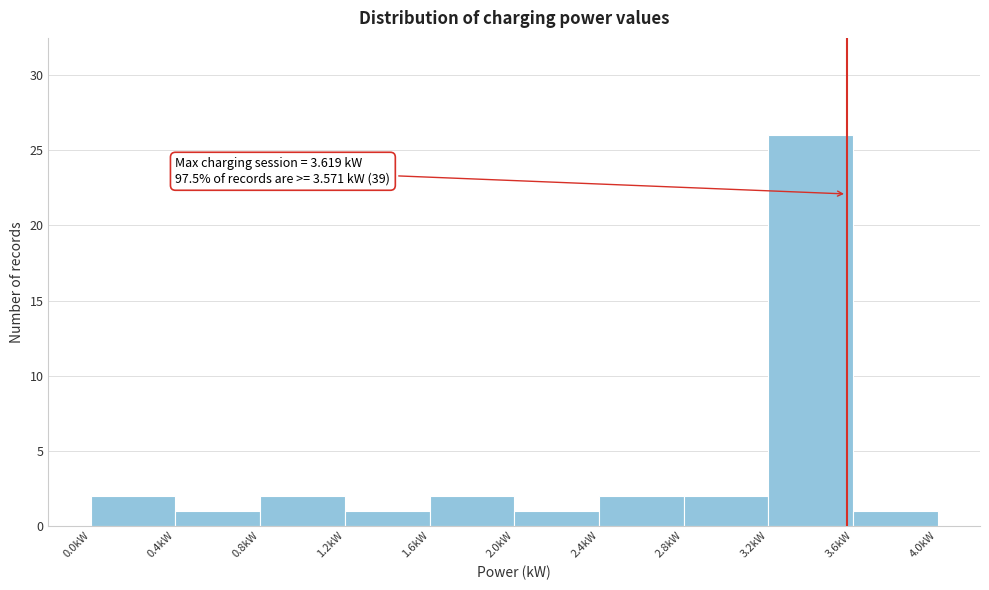

Over which range of the x-axis is the bar tallest?

3.2 to 3.6